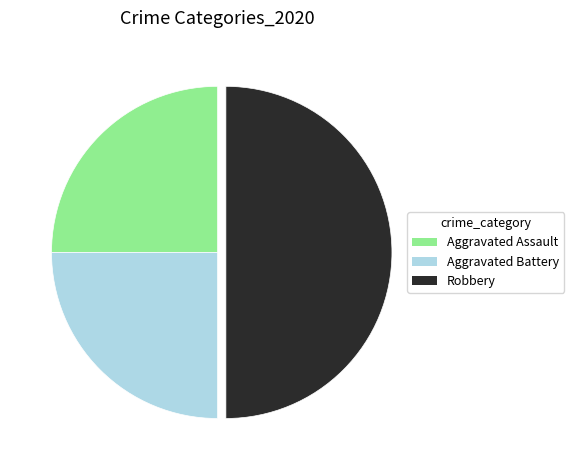

Count the number of slices in the pie.

3